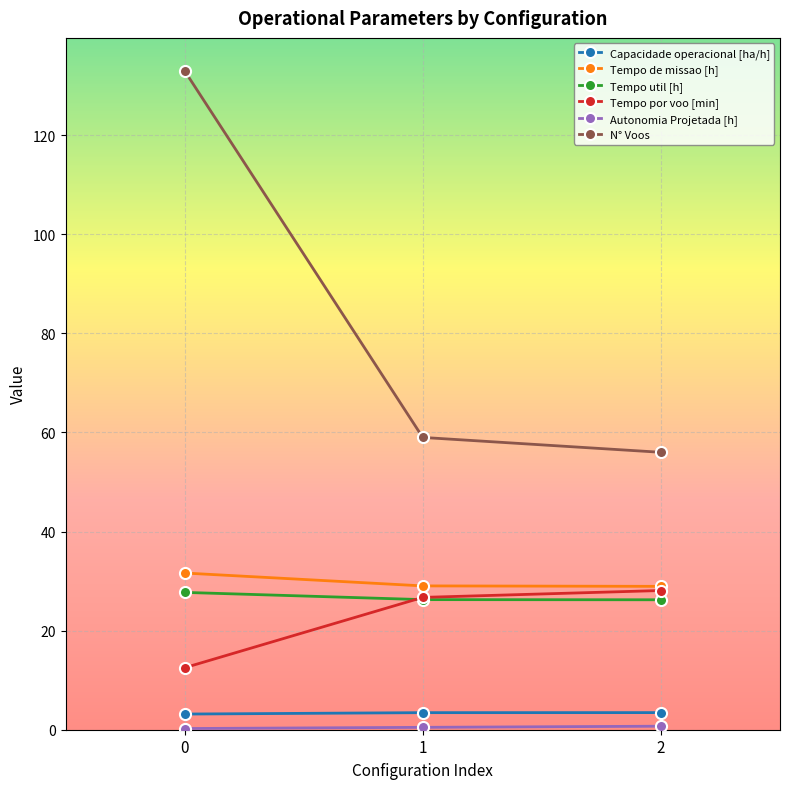

Which series has the largest range (max minus min)?

N° Voos